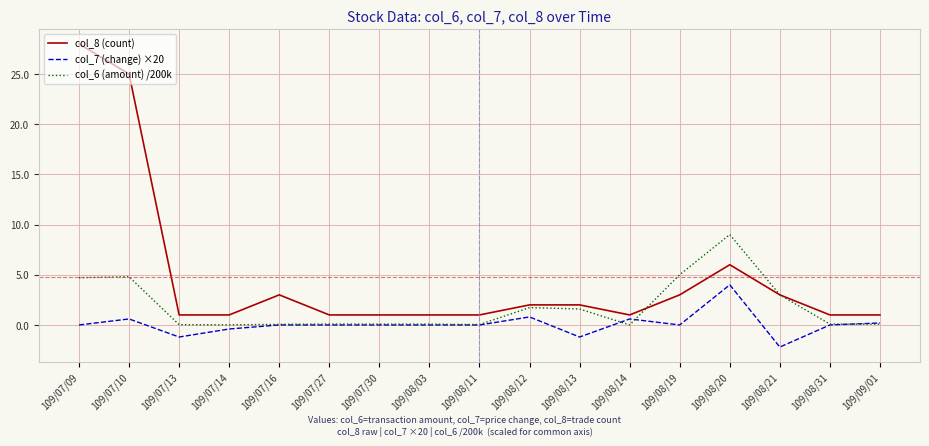

What is the difference between the col_8 (count) values at 109/08/12 and 109/07/14?

1.0